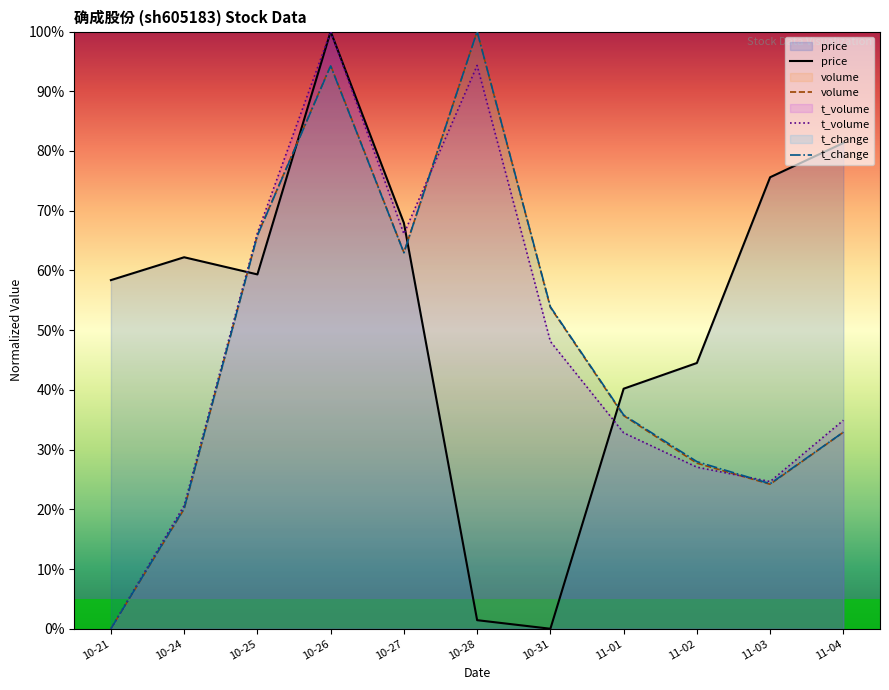

At which category does the chart reach its peak across all series?

10-26